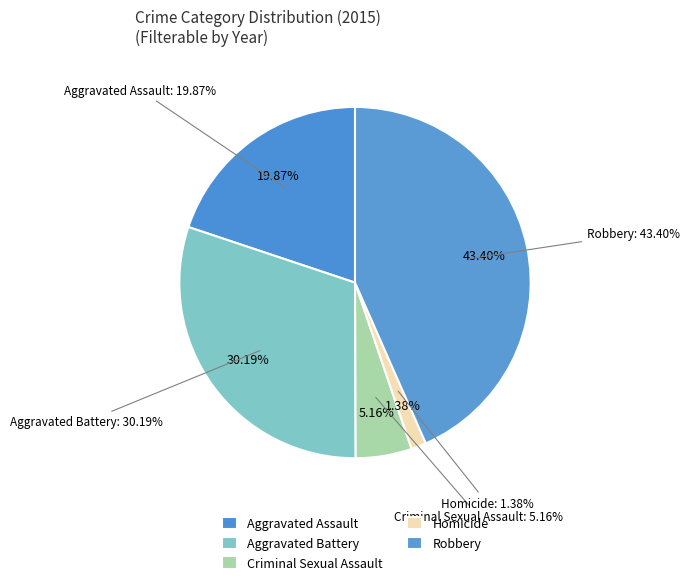

How many segments does this pie chart have?

5